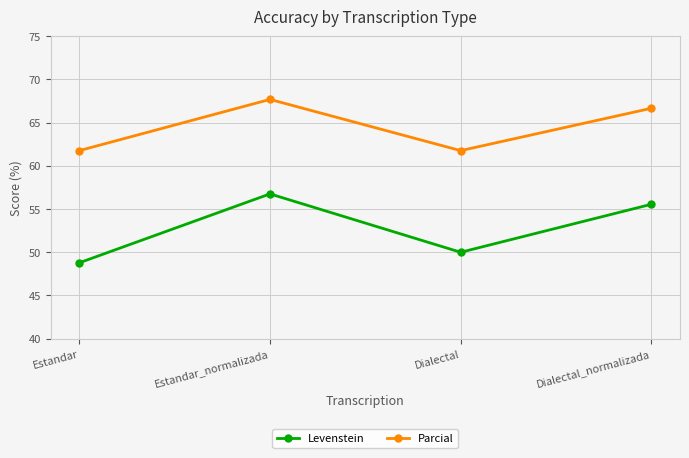

Which series changed the most between Estandar and Dialectal_normalizada?

Levenstein